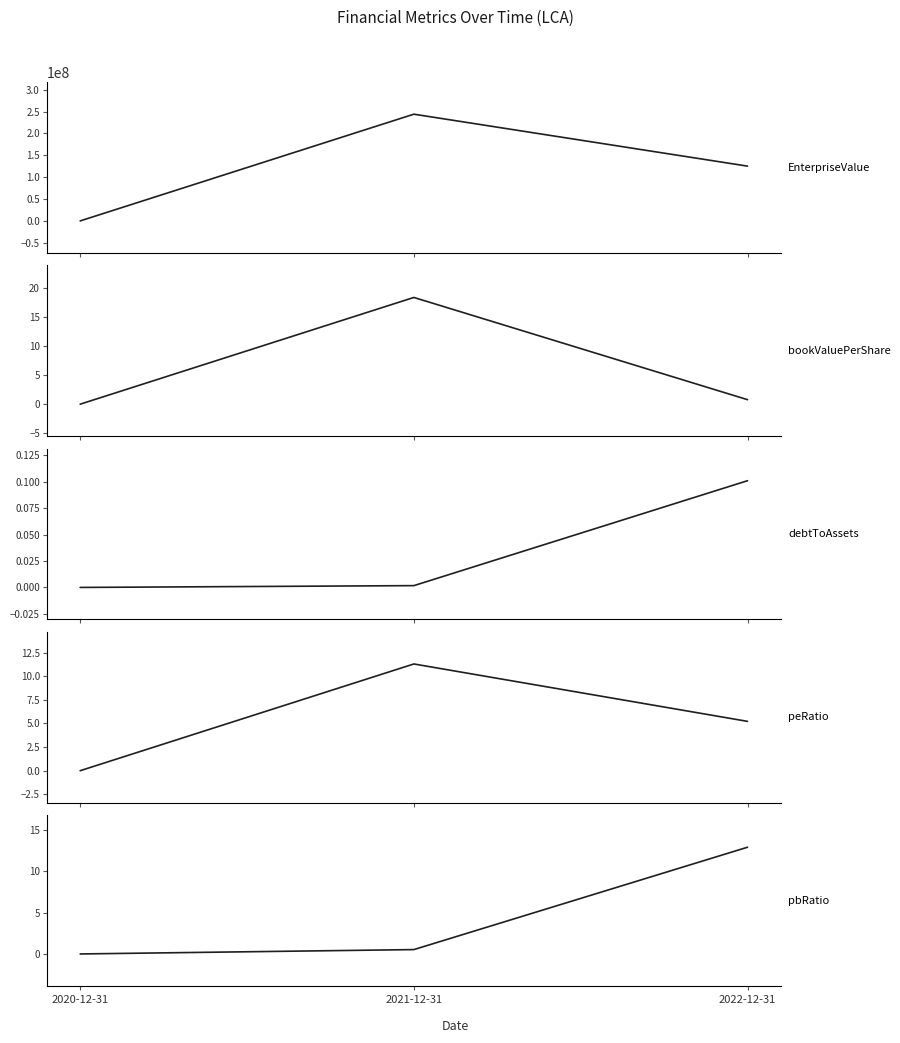

Which has a higher value, 2020-12-31 or 2022-12-31?

2022-12-31